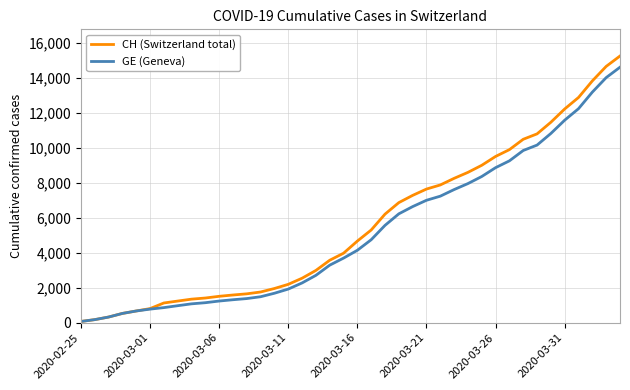

What is the maximum value shown in the chart?

15267